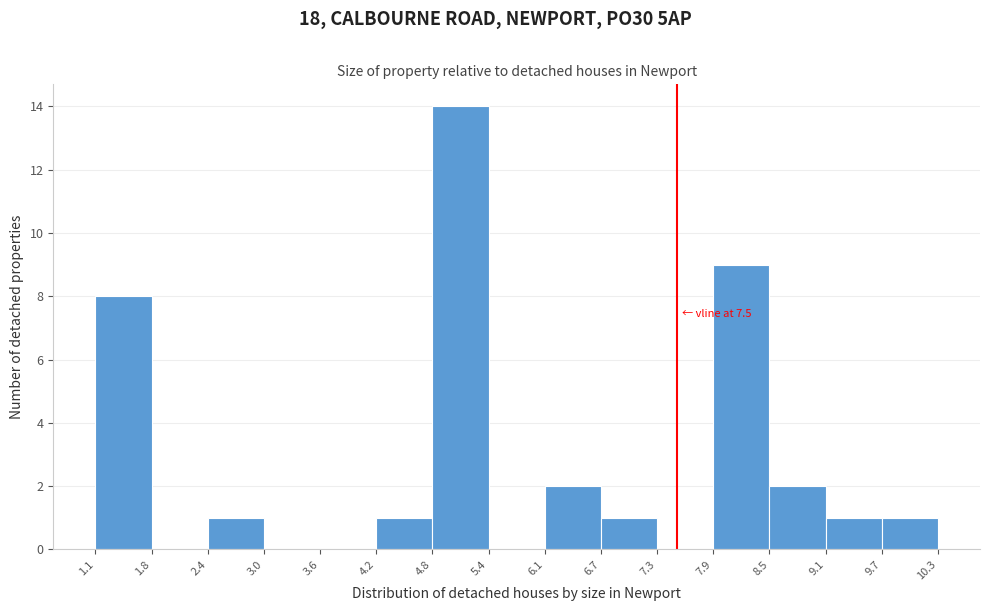

Over which range of the x-axis is the bar tallest?

4.8 to 5.4